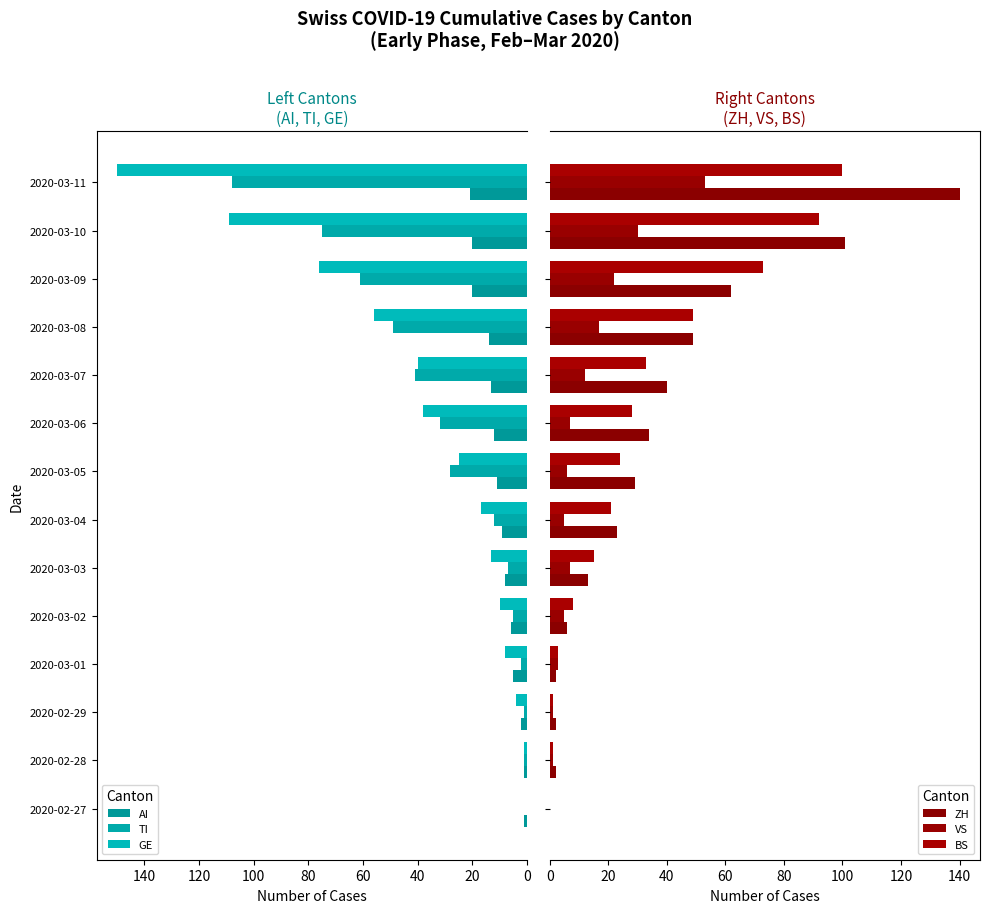

What is the value of the AI bar at the 11th from the left?

14